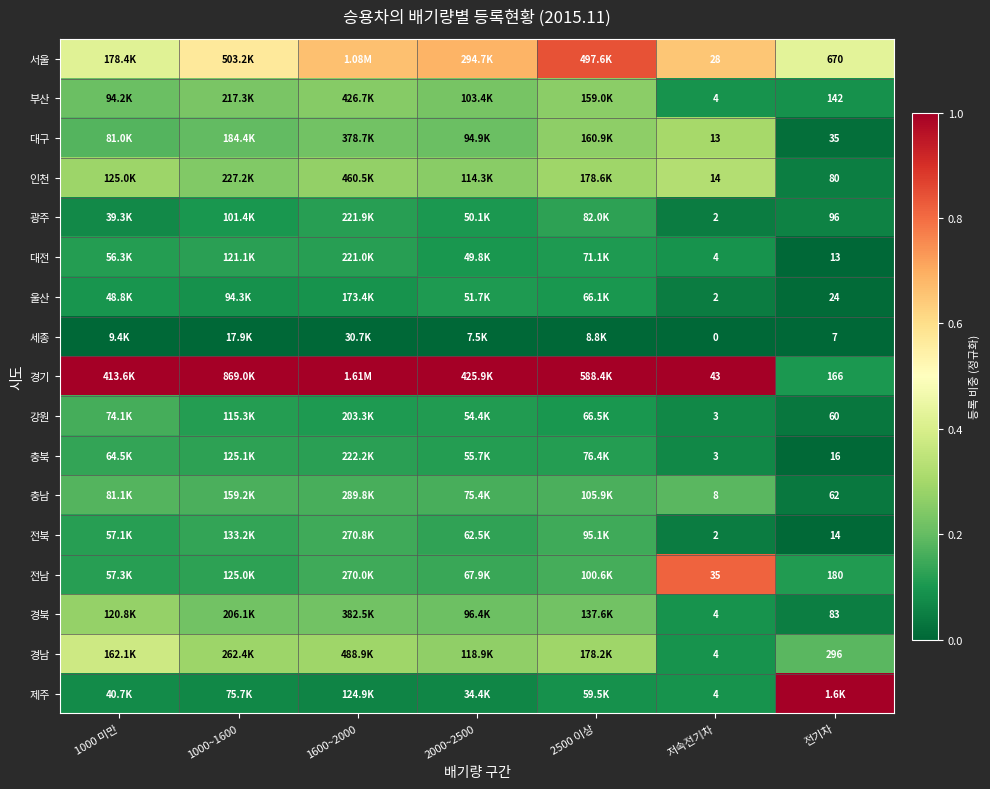

Is the value of 인천 at 전기차 greater than the value of 경북 at 저속전기차?

Yes